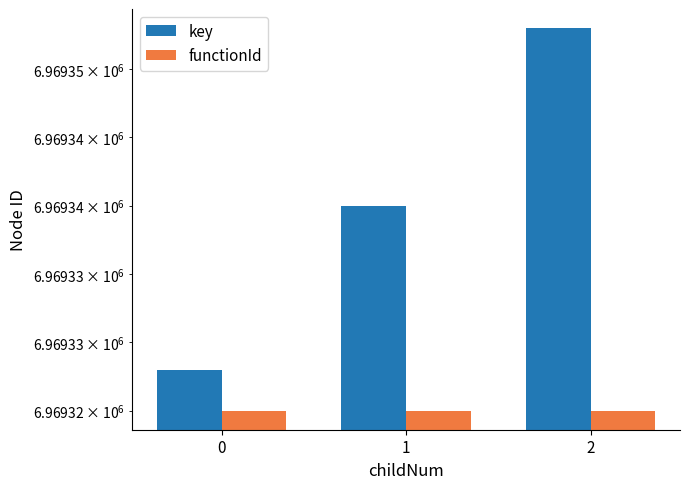

How many bars are there in each group?

2